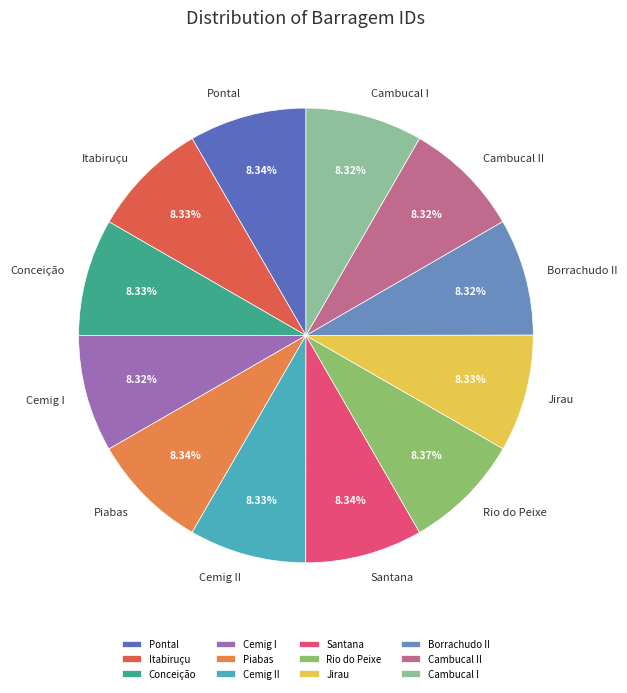

Count the number of slices in the pie.

12